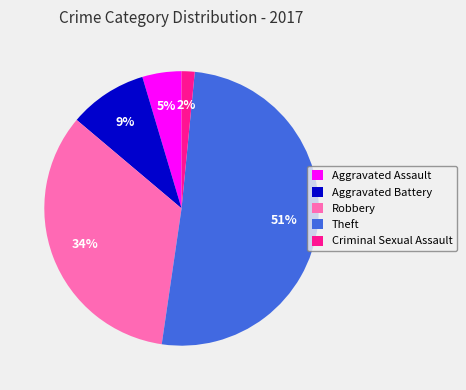

Which category has the biggest portion of the pie?

Theft